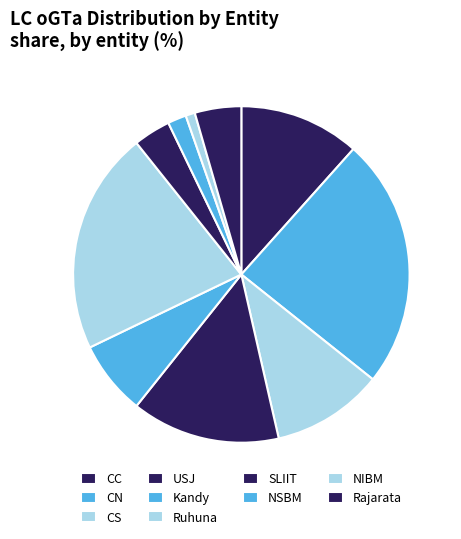

How many slices are in this pie chart?

10